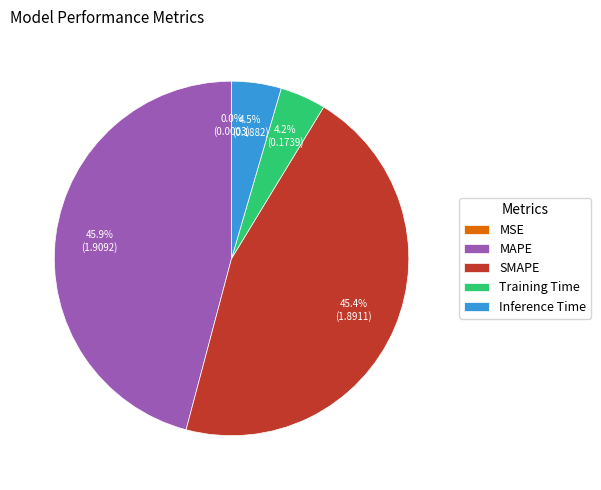

Does any single category account for the majority?

No